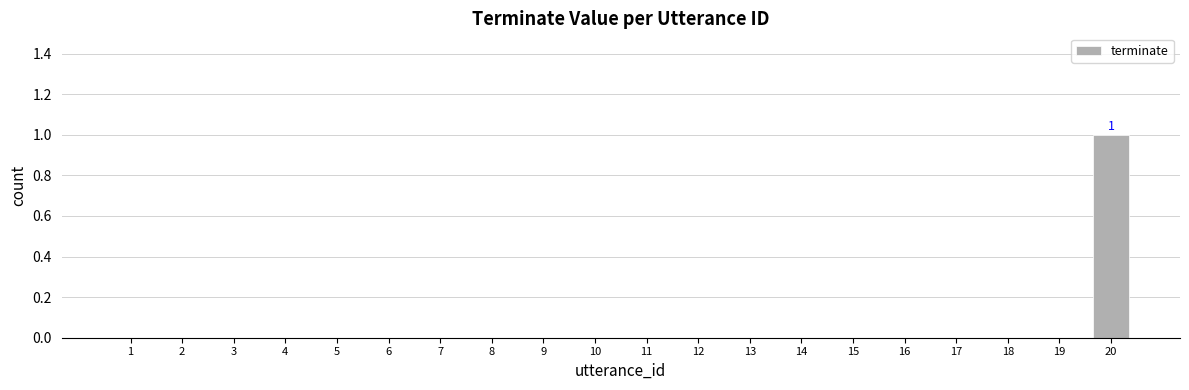

Reading left to right, extract all data points from this chart.

1=0	2=0	3=0	4=0	5=0	6=0	7=0	8=0	9=0	10=0	11=0	12=0	13=0	14=0	15=0	16=0	17=0	18=0	19=0	20=1